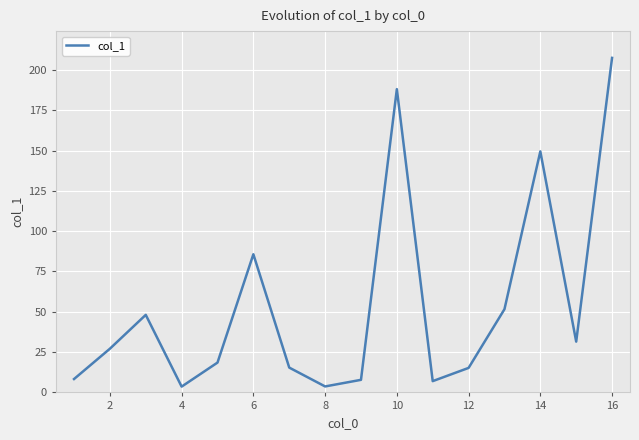

At which label does the data first exceed 27?

2